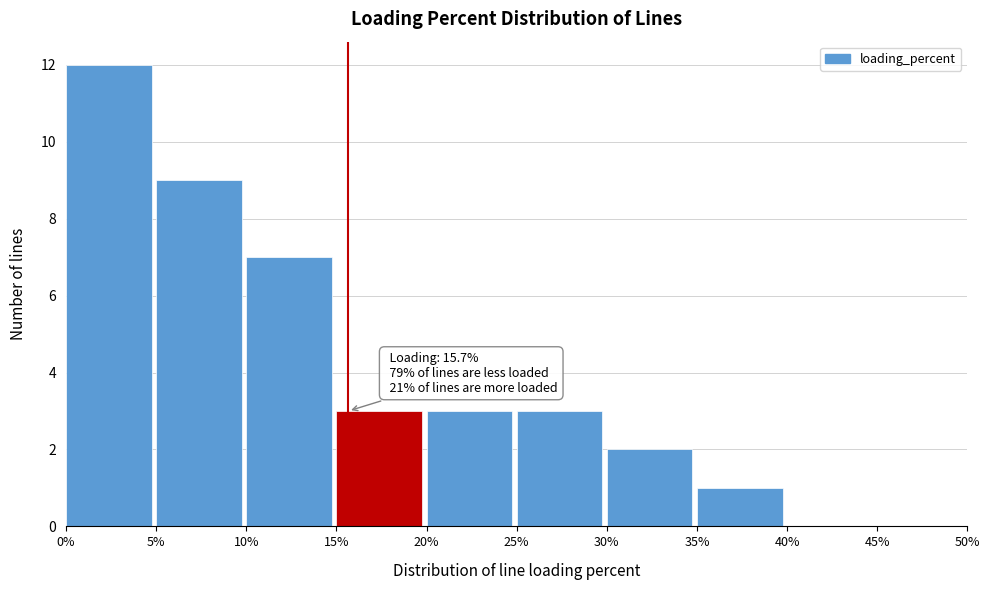

Over which range of the x-axis is the bar tallest?

0% to 5%